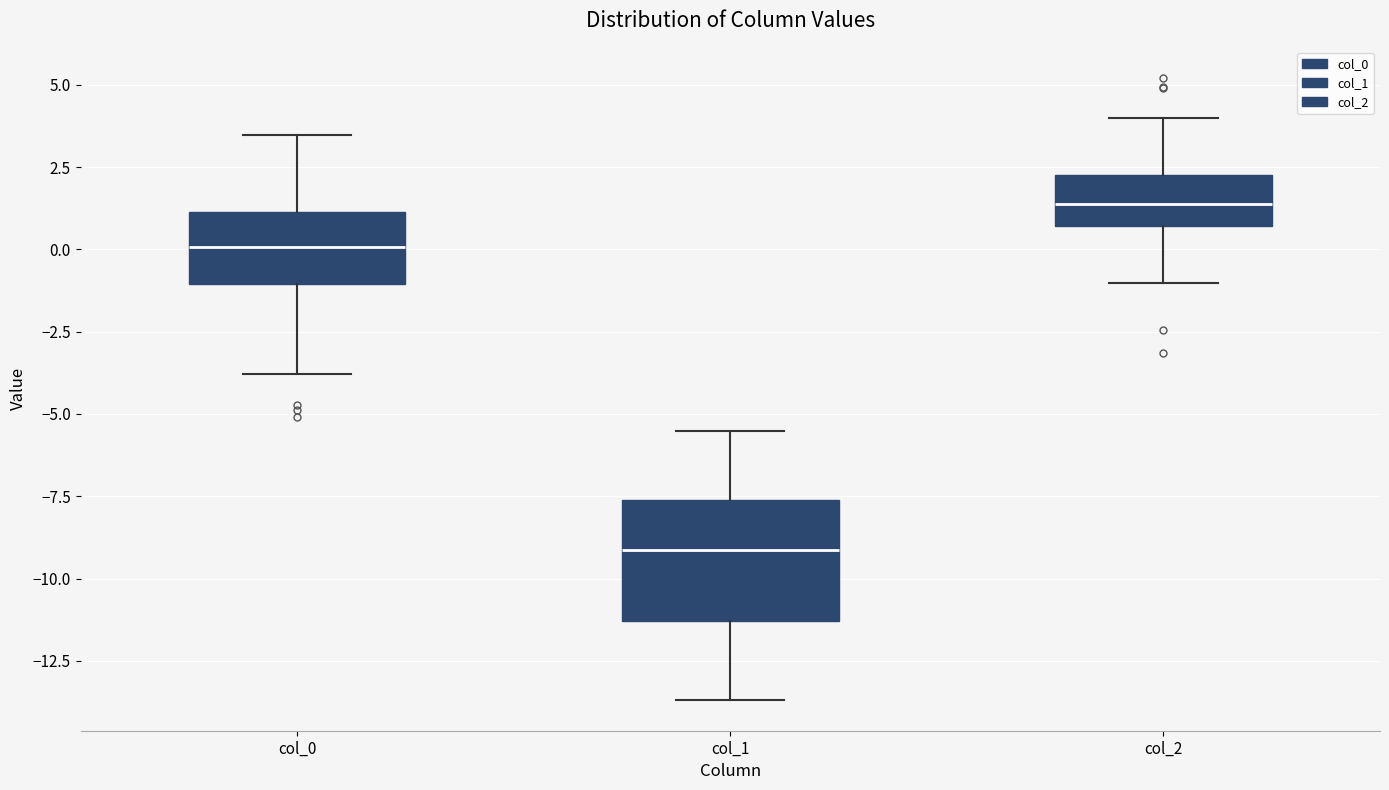

Where is the upper edge of the box for col_0 on the y-axis? The values are not printed on the chart, so give them approximately, as read against the axis.

1.0